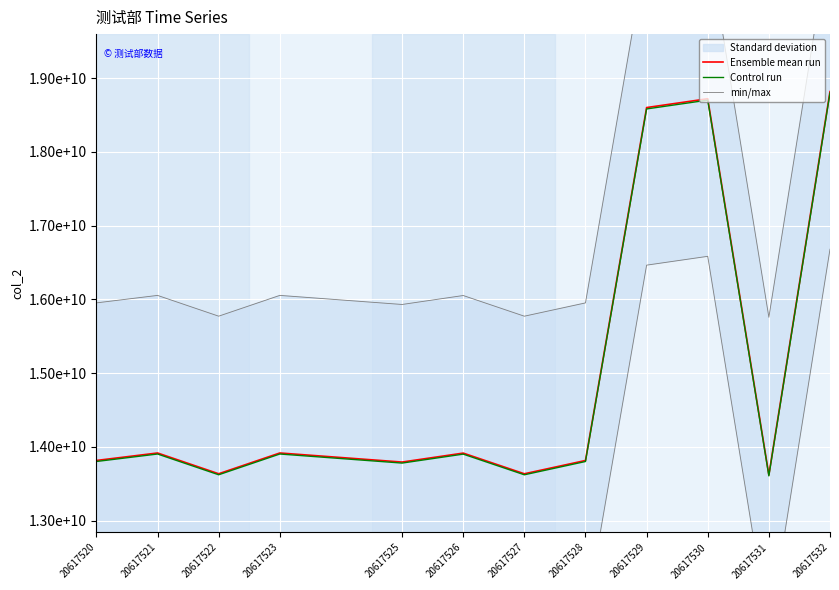

What is the difference between the Control run values at 20617523 and 20617525?

122928649.3